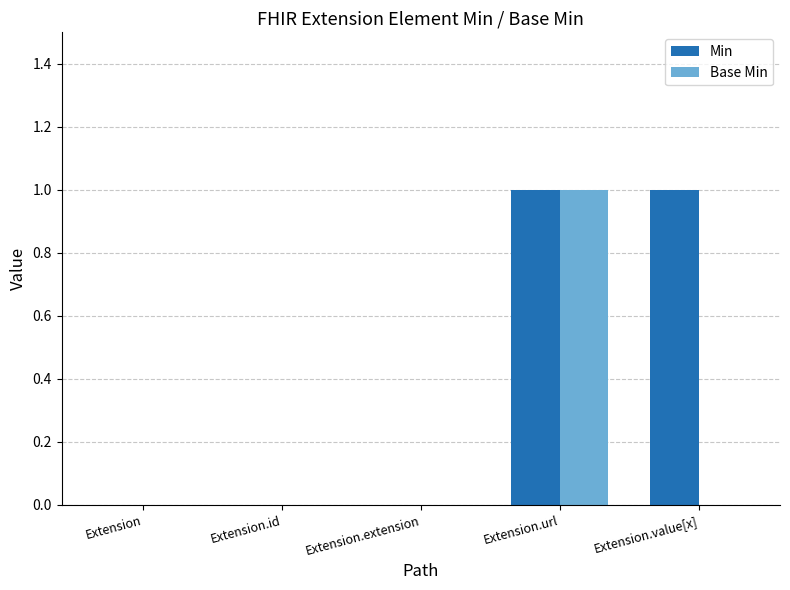

Reading right to left, what are all the values shown in this chart?

Min: 1	1	0	0	0
Base Min: 0	1	0	0	0